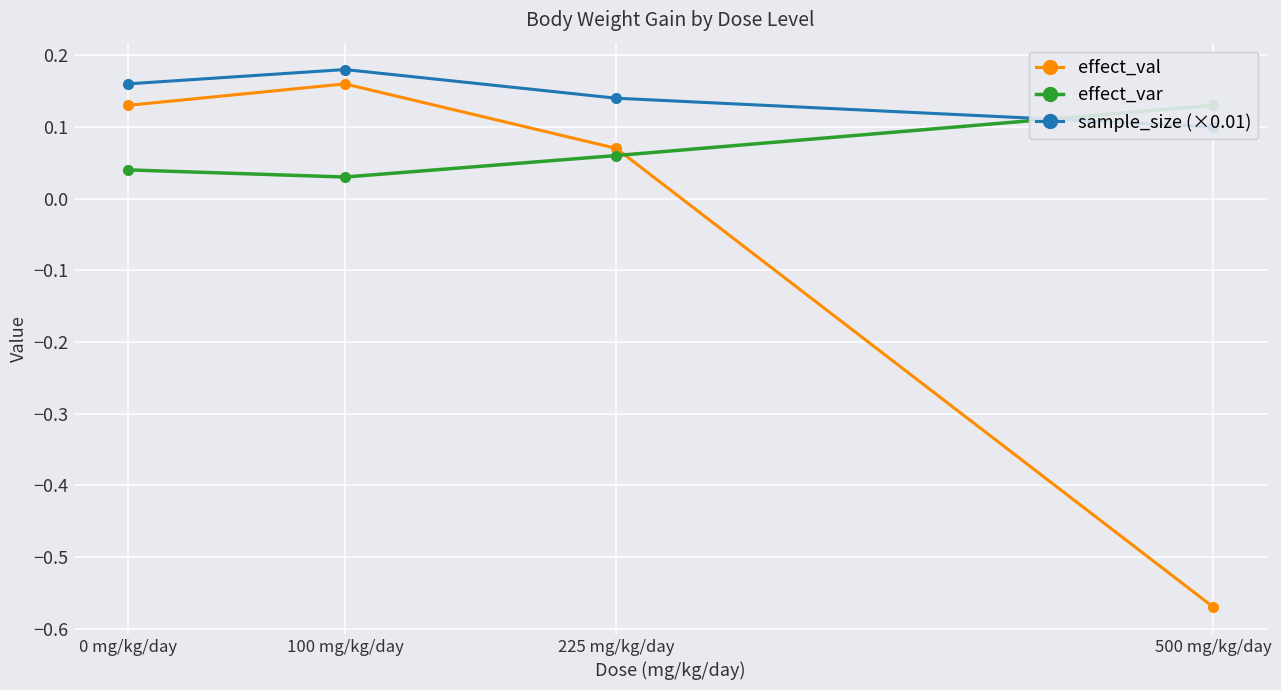

What is the sum of the effect_var values at 100 mg/kg/day and 0 mg/kg/day?

0.1